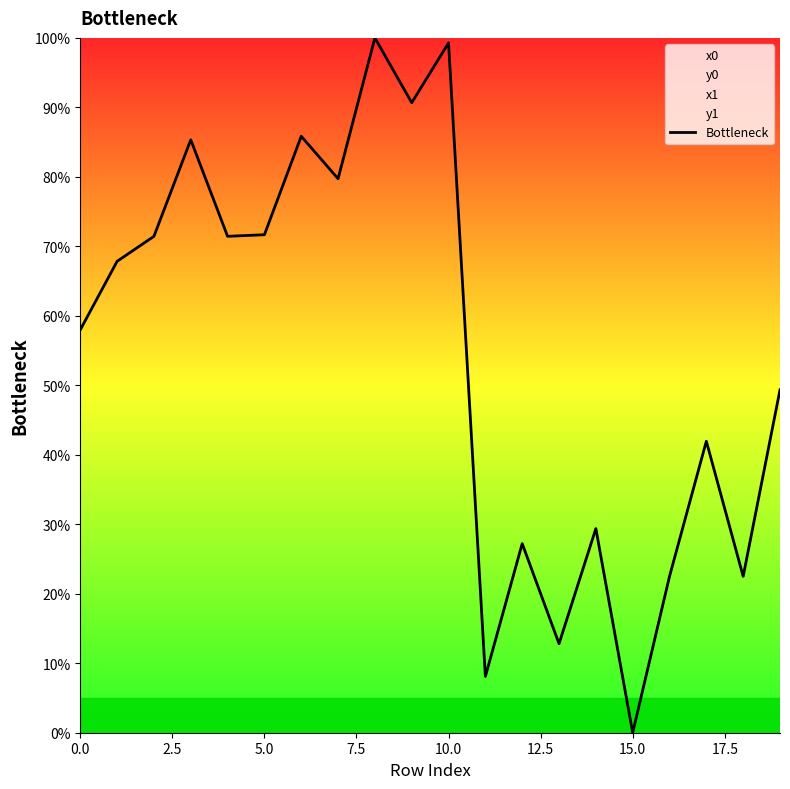

What is the greatest value displayed?

100.0